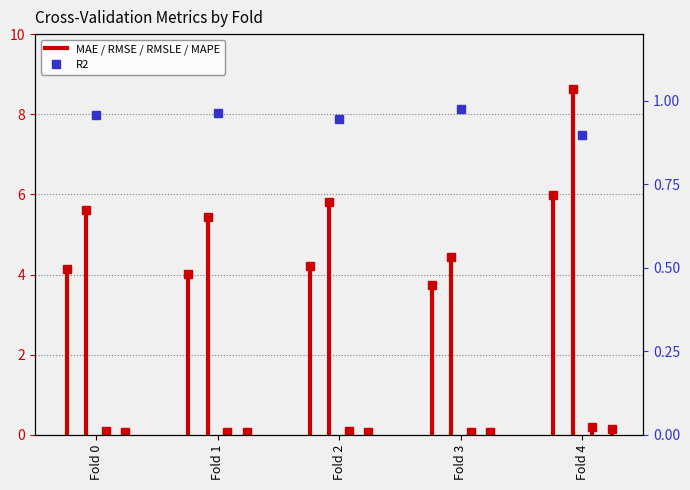

What are all the series names shown in the legend?

MAE, RMSE, RMSLE, MAPE